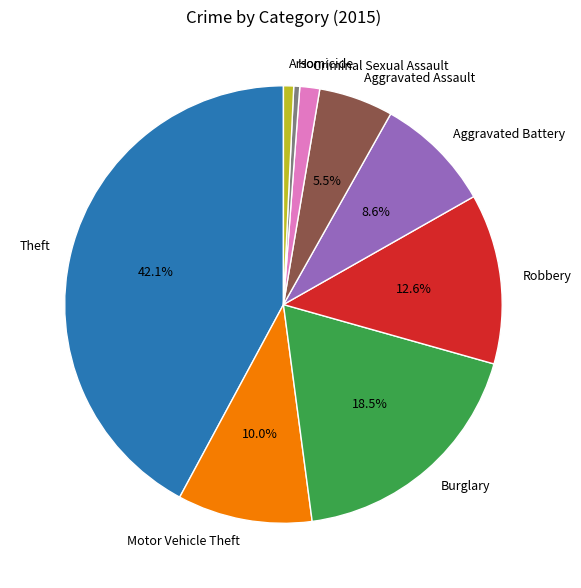

Does any single category account for the majority?

No